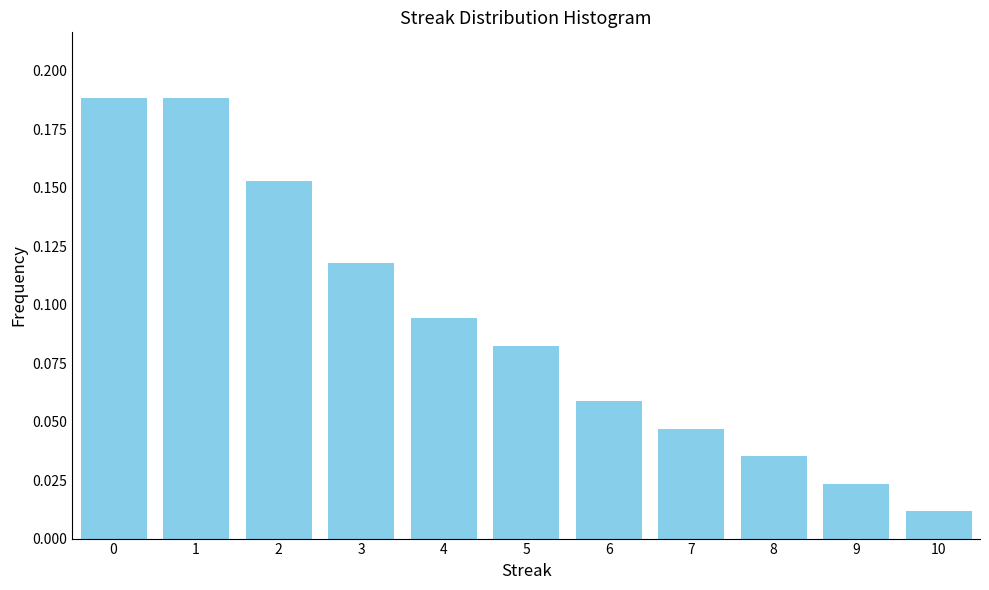

True or false: the data shows 0.1 at 7.

False